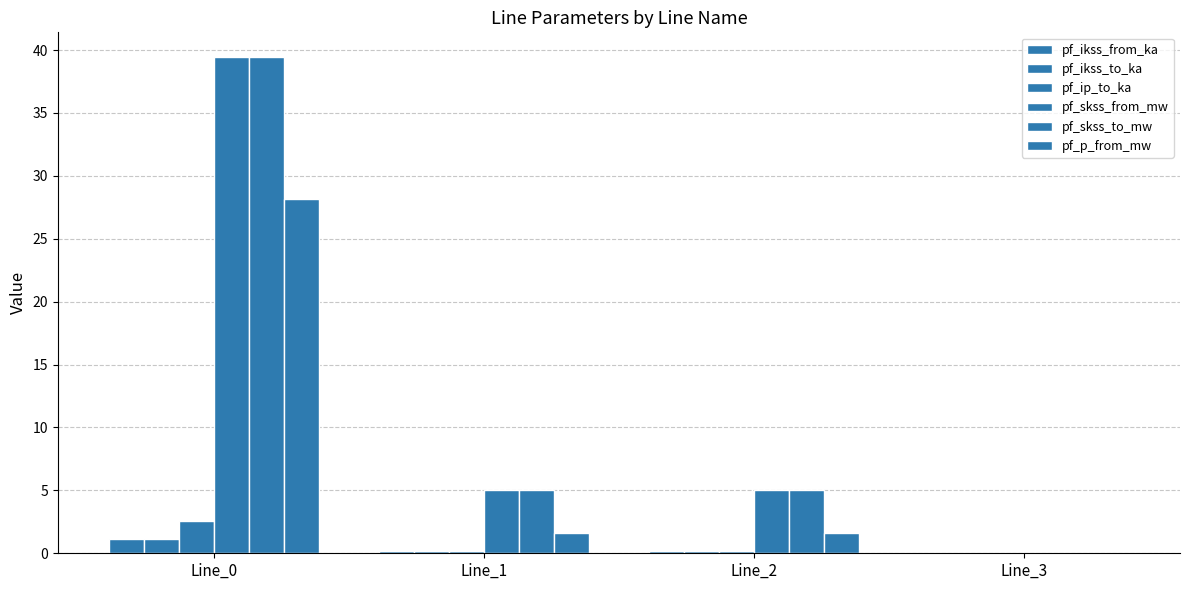

Are the bars horizontal?

No